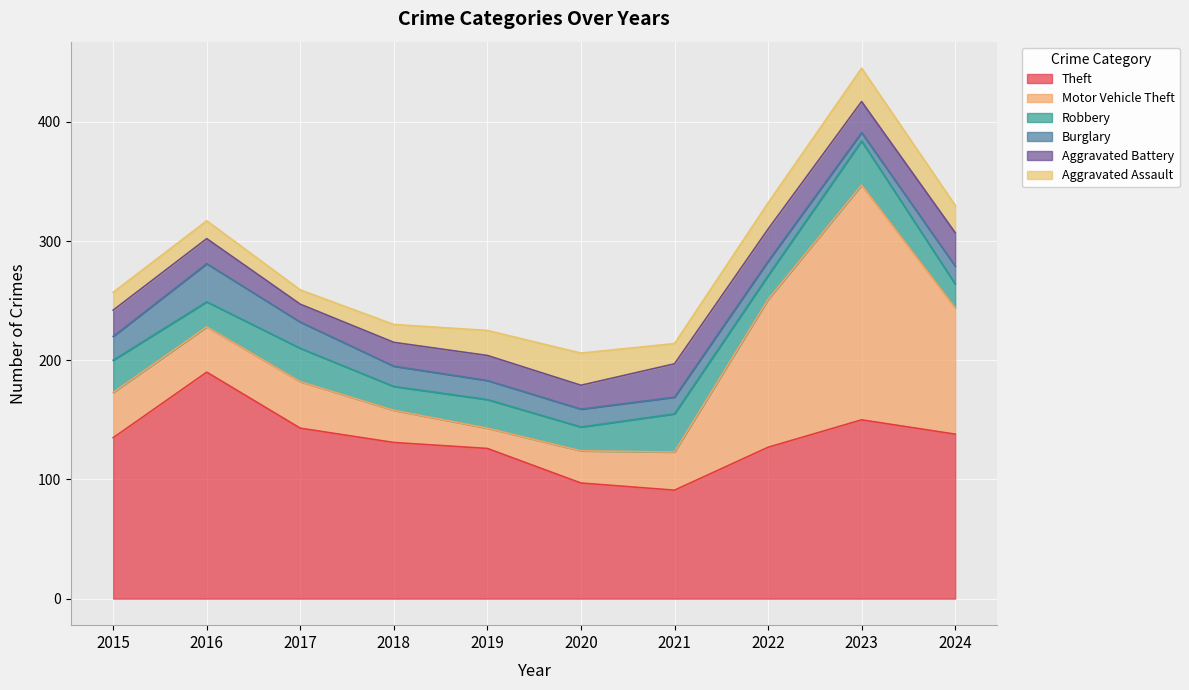

What is the average value of the Motor Vehicle Theft series?

64